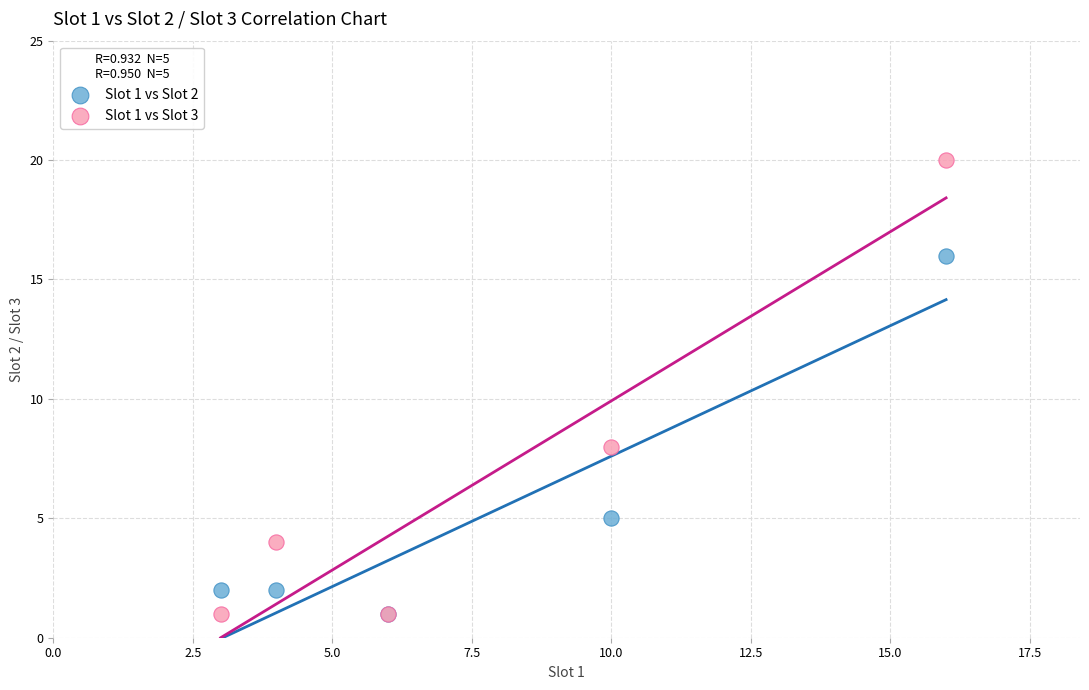

Across all series, what Y value is closest to 10?

8